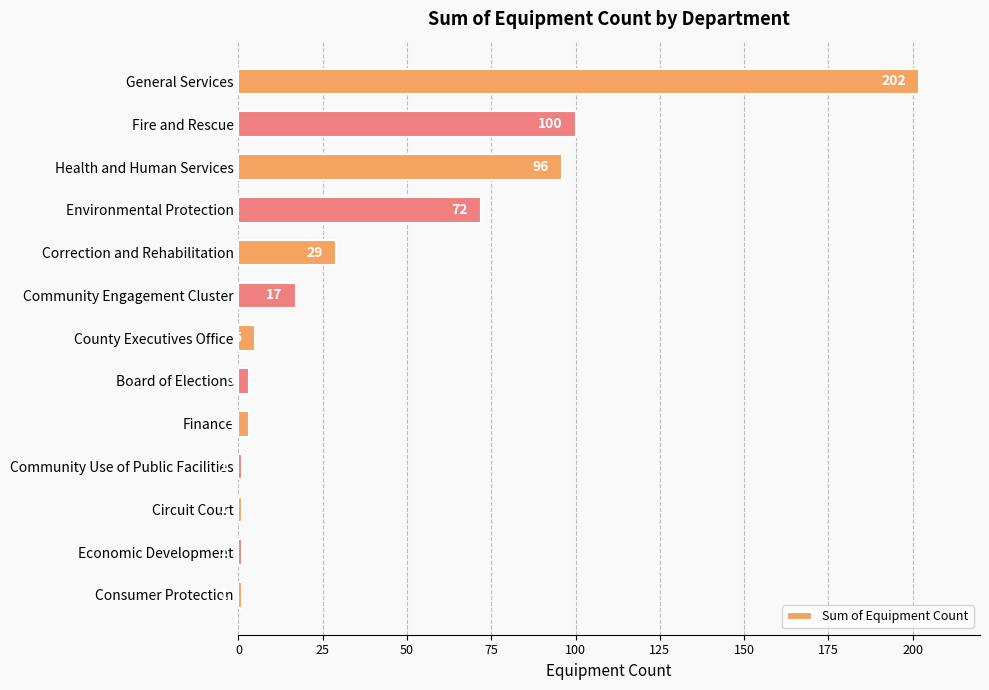

What position from the top is Environmental Protection?

4